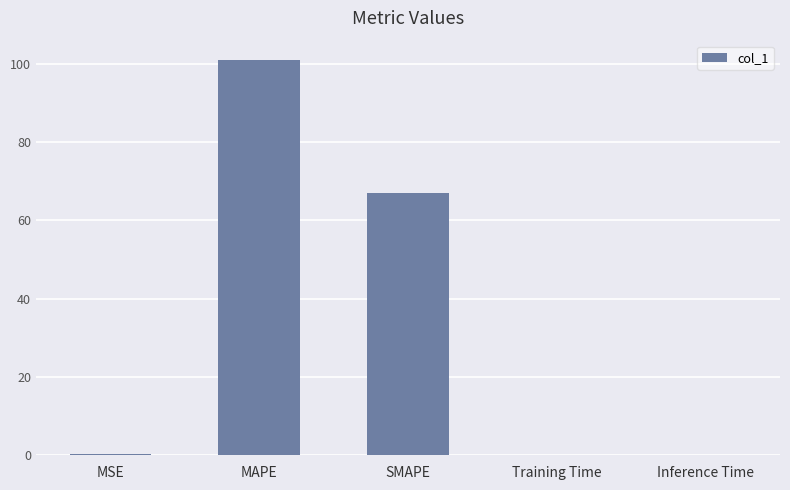

The chart shows a value of 40.9 at SMAPE. True or false?

False